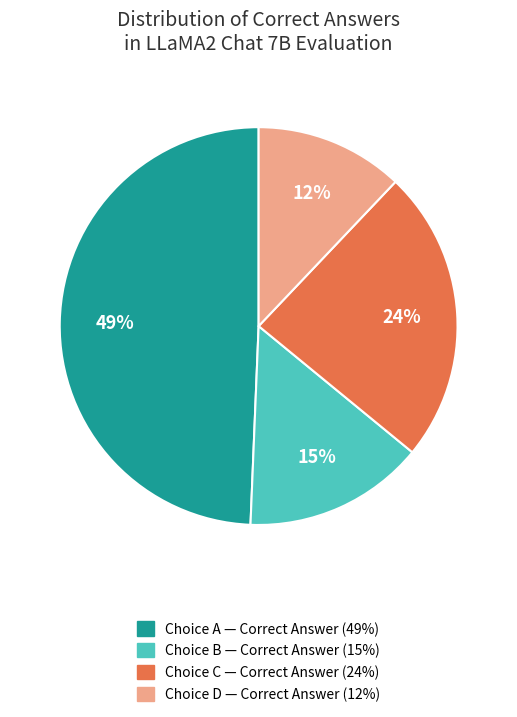

How many slices are in this pie chart?

4